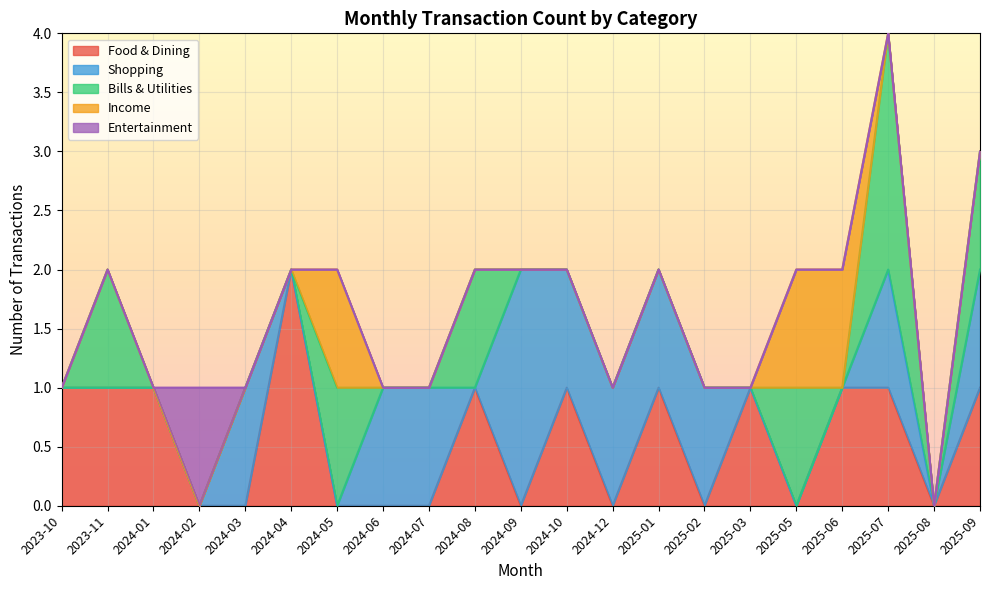

At which category is the sum across all series the highest?

2025-07